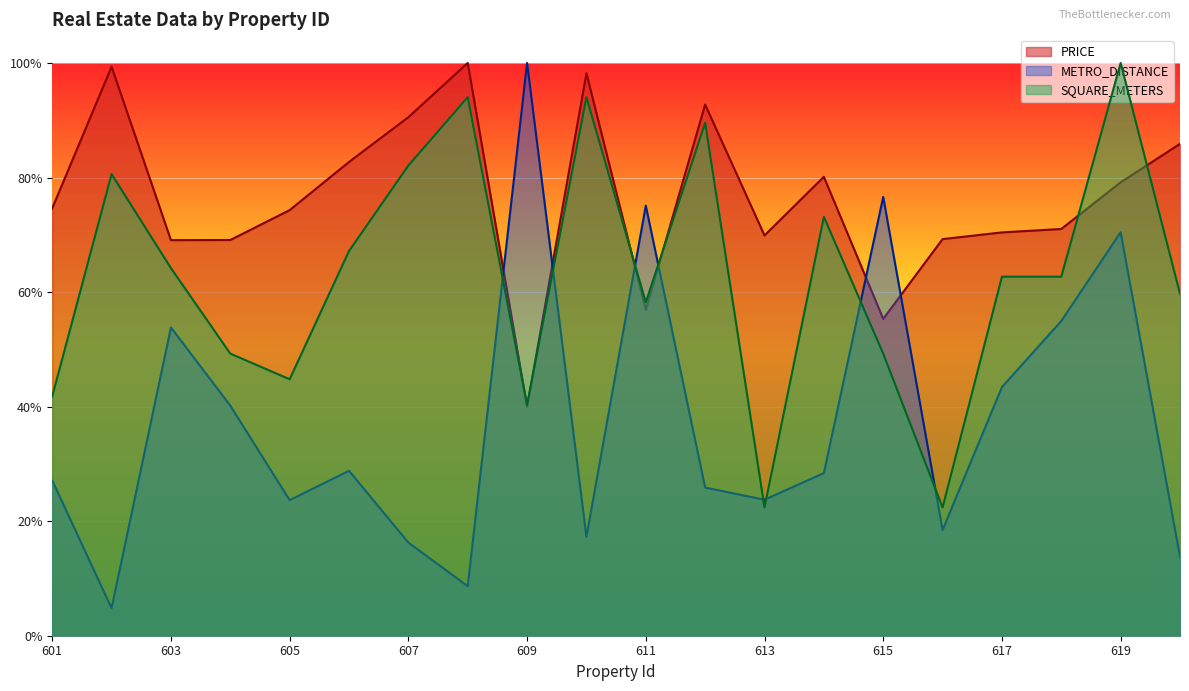

List the series in order of their overall mean, lowest first.

METRO_DISTANCE, SQUARE_METERS, PRICE